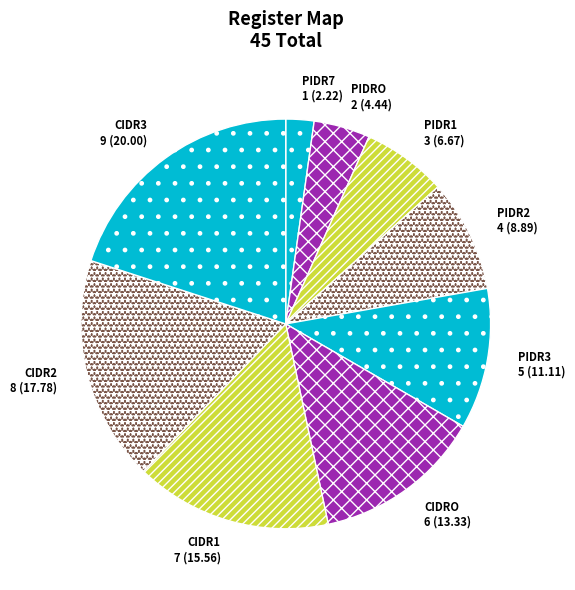

Which category has the smallest portion of the pie?

PIDR7